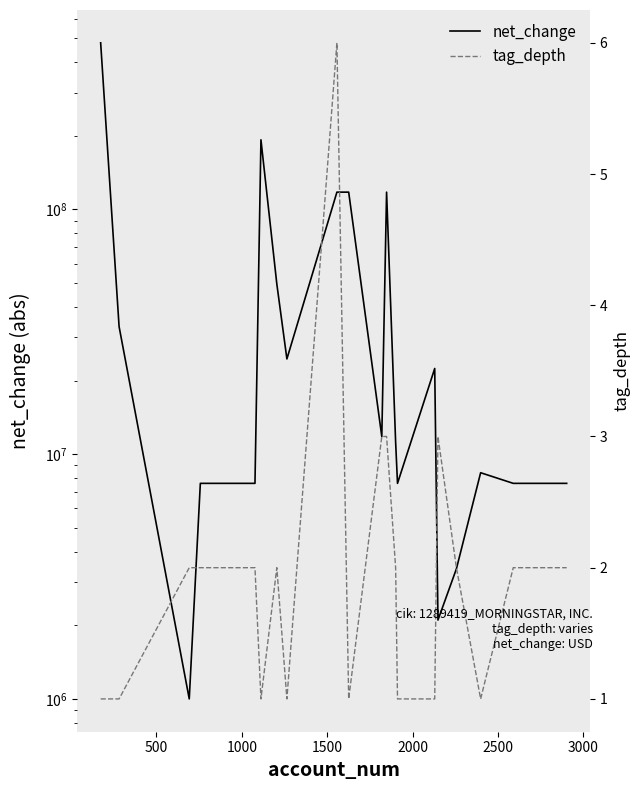

Reading right to left, list all the values displayed in this chart.

net_change: 7600000	7600000	8400000	3400000	2100000	22400000	7600000	11200000	117700000	11800000	117700000	117700000	24500000	49600000	192600000	7600000	7600000	1000000	33200000	479700000
tag_depth: 2	2	1	2	3	1	1	2	3	3	1	6	1	2	1	2	2	2	1	1